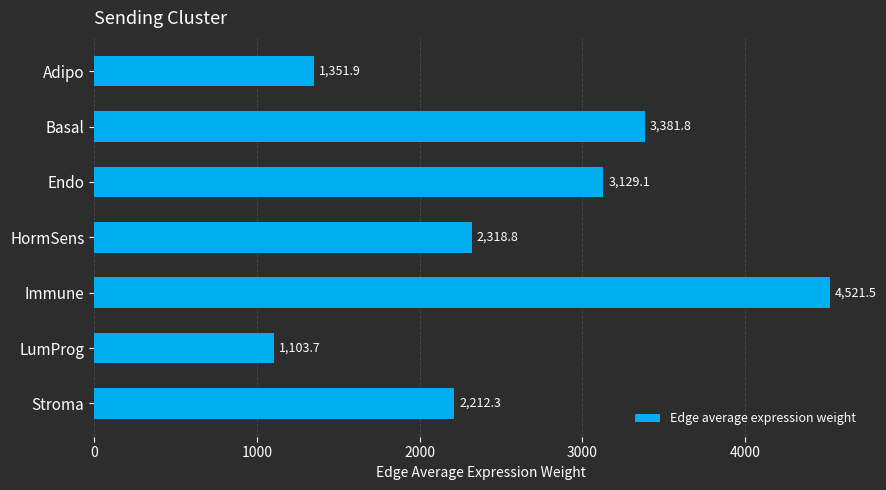

Which label corresponds to the largest value in the chart?

Immune